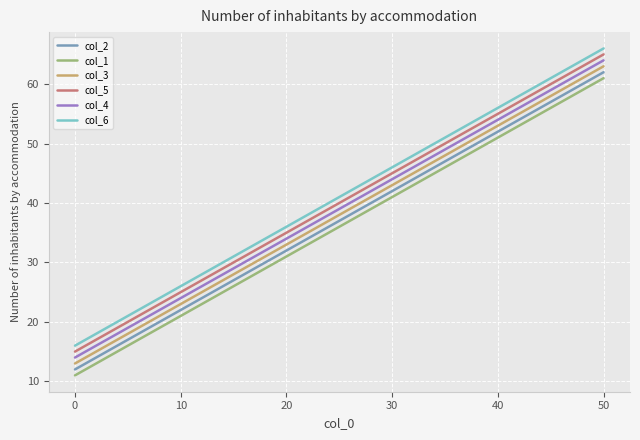

At which category is the sum across all series the highest?

50